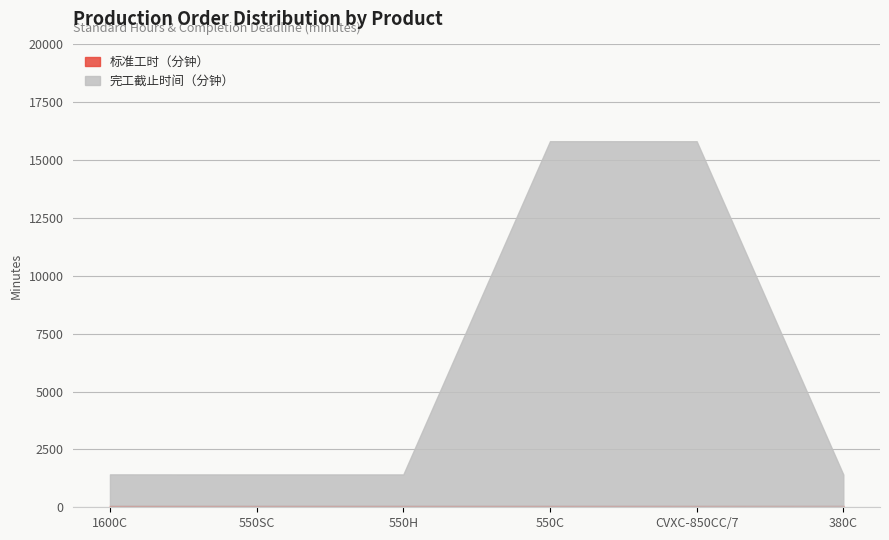

What is the maximum value shown in the chart?

15750